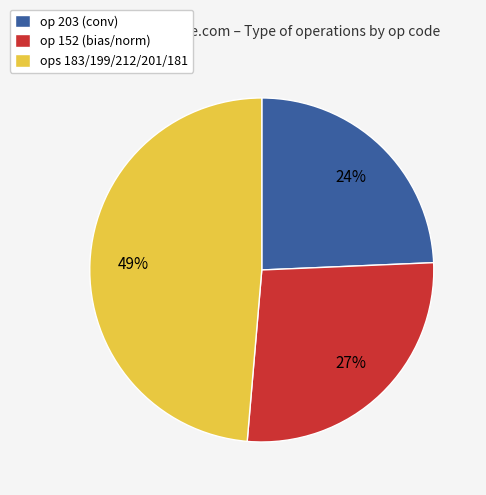

To the nearest percent, what portion does ops 183/199/212/201/181 represent?

49%